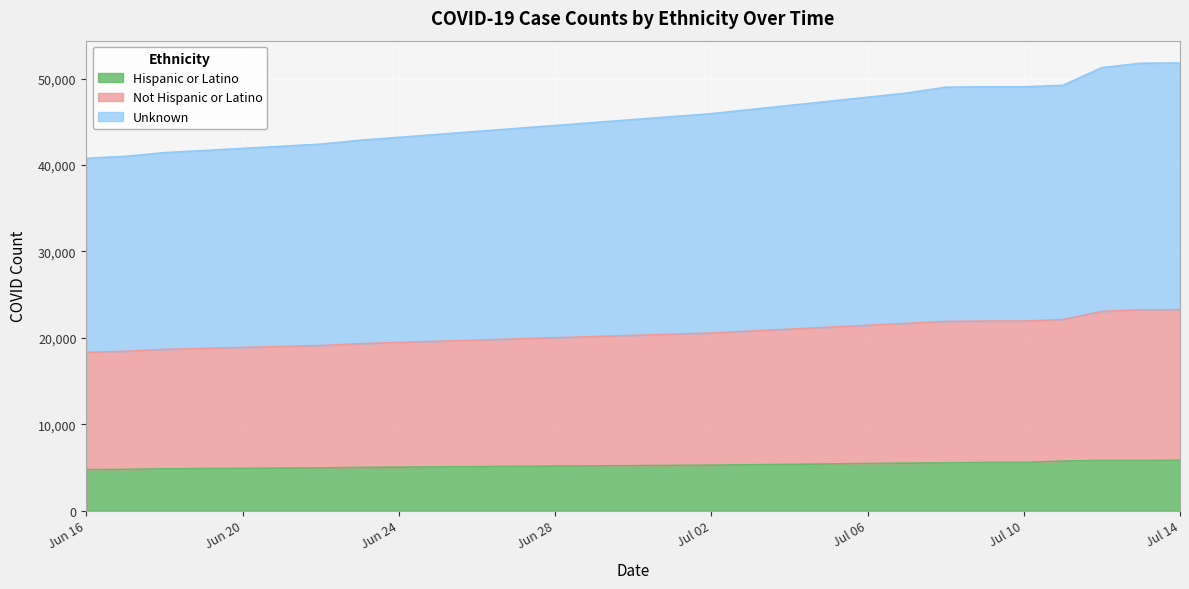

Between 2020-06-23 and 2020-07-12, which series saw the biggest shift?

Unknown